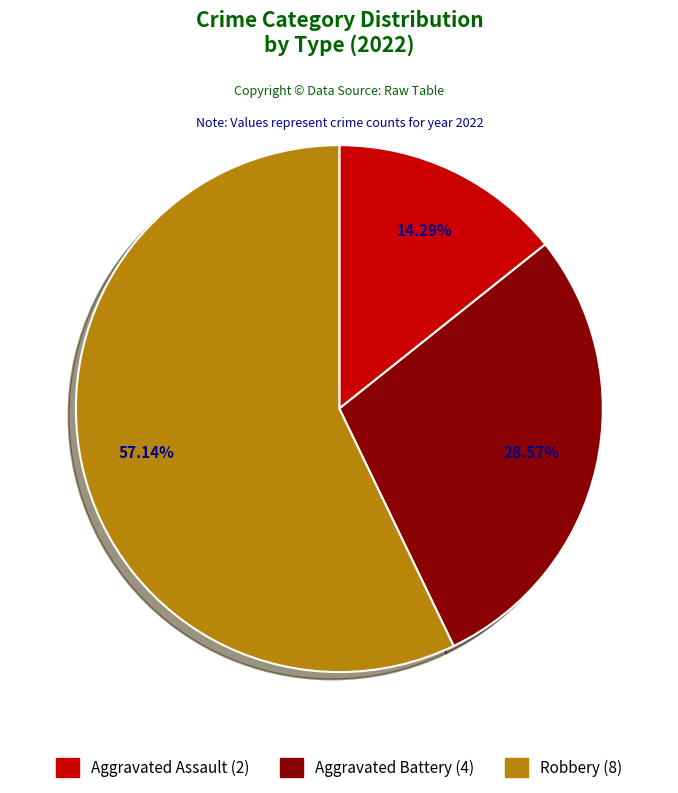

To the nearest percent, what is the average slice percentage?

33%